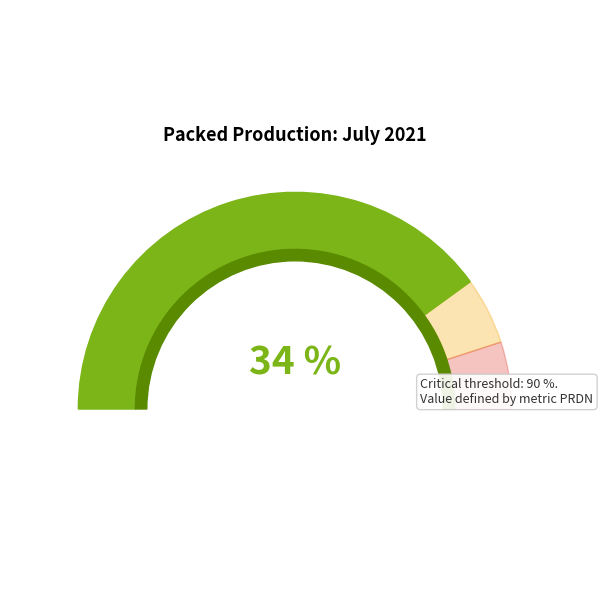

To the nearest percent, what is the average slice percentage?

6%